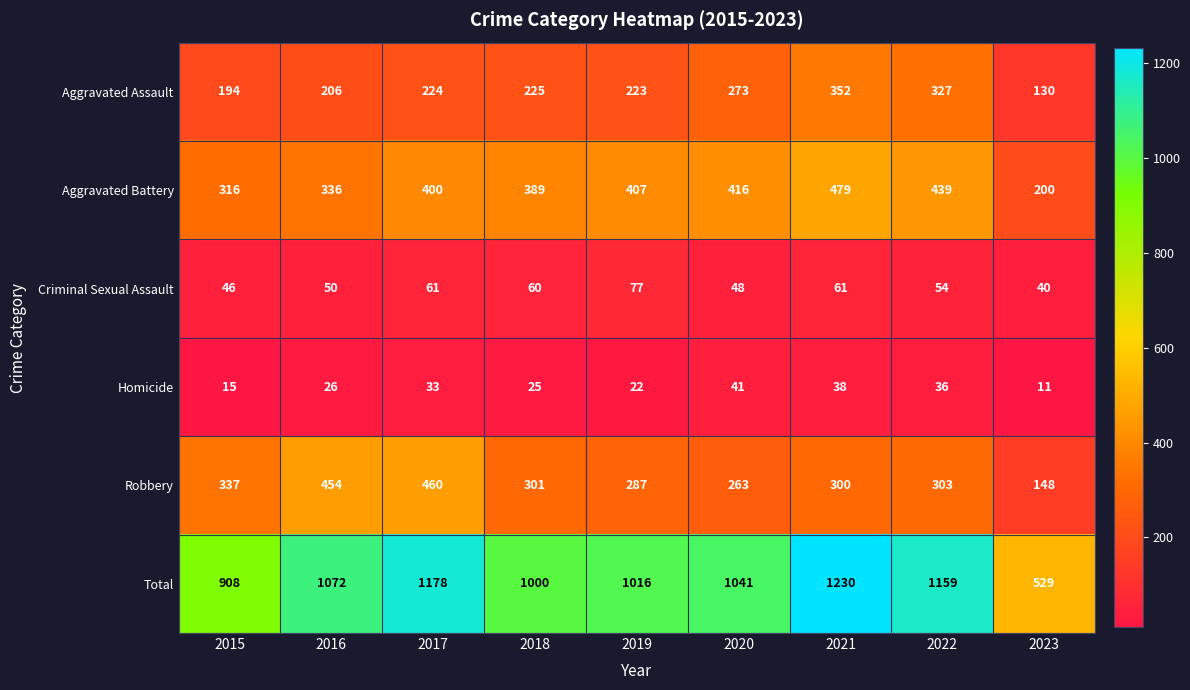

At how many categories does at least one series exceed 439?

9